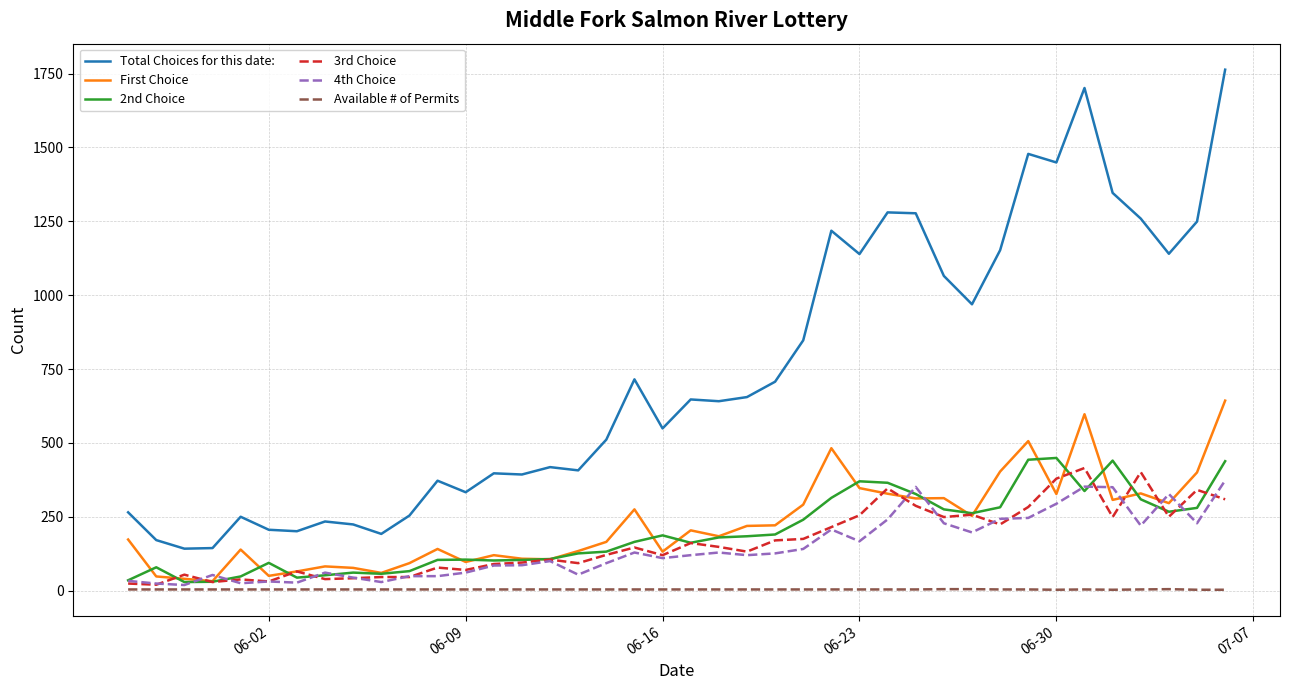

What is the average value of the 4th Choice series?

146